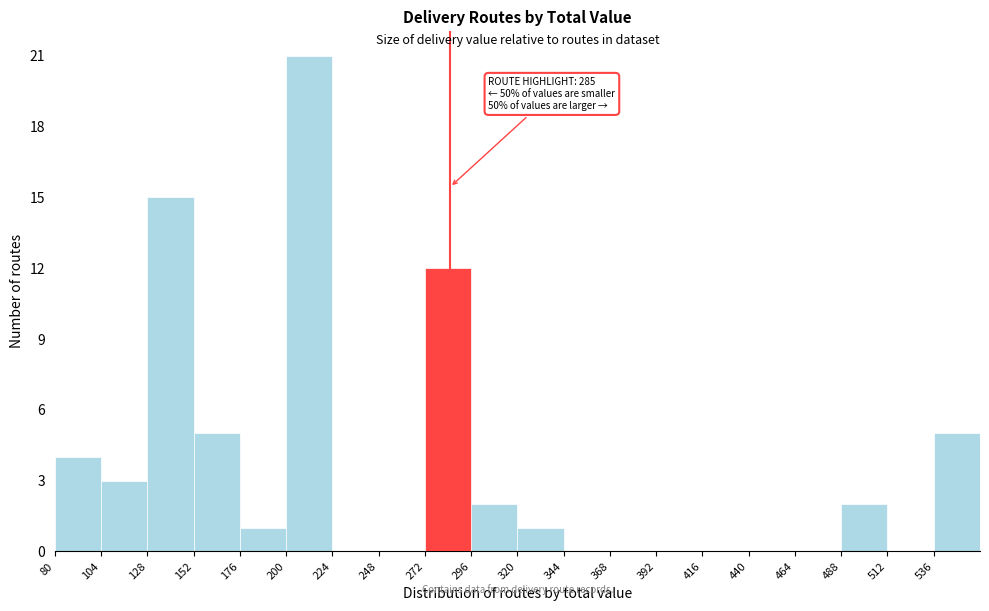

Over which range of the x-axis is the bar tallest?

200 to 224